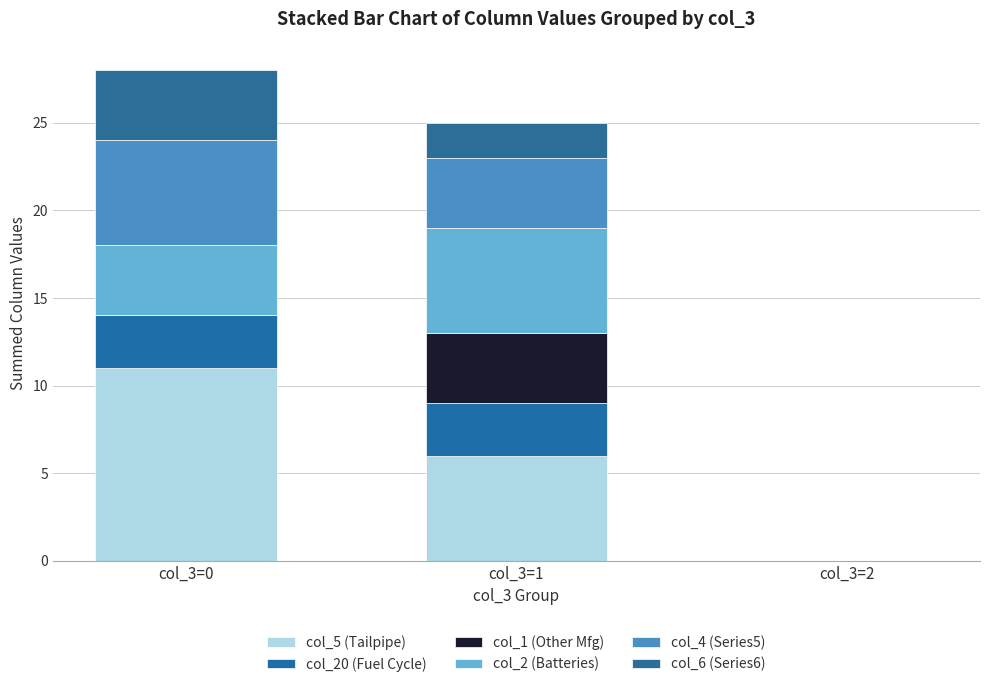

Count the number of data series in this chart.

6